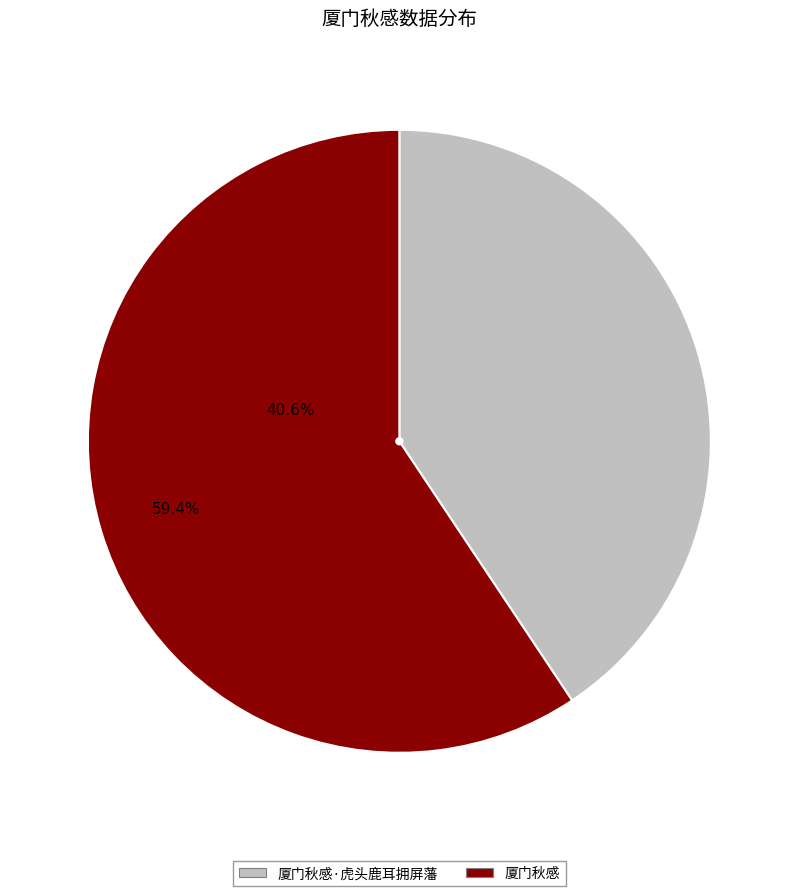

Rank the categories by value from lowest to highest.

厦门秋感·虎头鹿耳拥屏藩, 厦门秋感